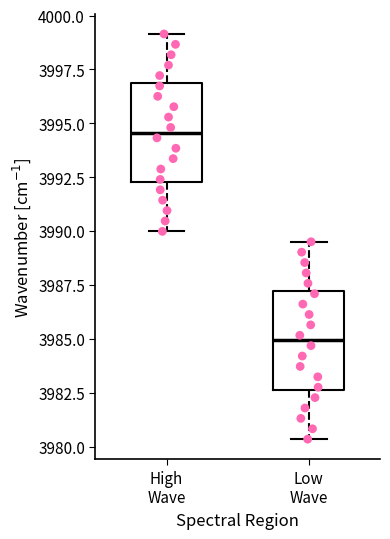

Reading left to right, transcribe this box plot: for each box, give where its median line is, the range the box spans, and where its two whiskers end, as read against the y-axis. The values are not printed on the chart, so give them approximately, as read against the axis.

High Wave: median 3994.5, box 3992.5 to 3997.0, whiskers 3990.0 to 3999.0
Low Wave: median 3985.0, box 3982.5 to 3987.0, whiskers 3980.5 to 3989.5